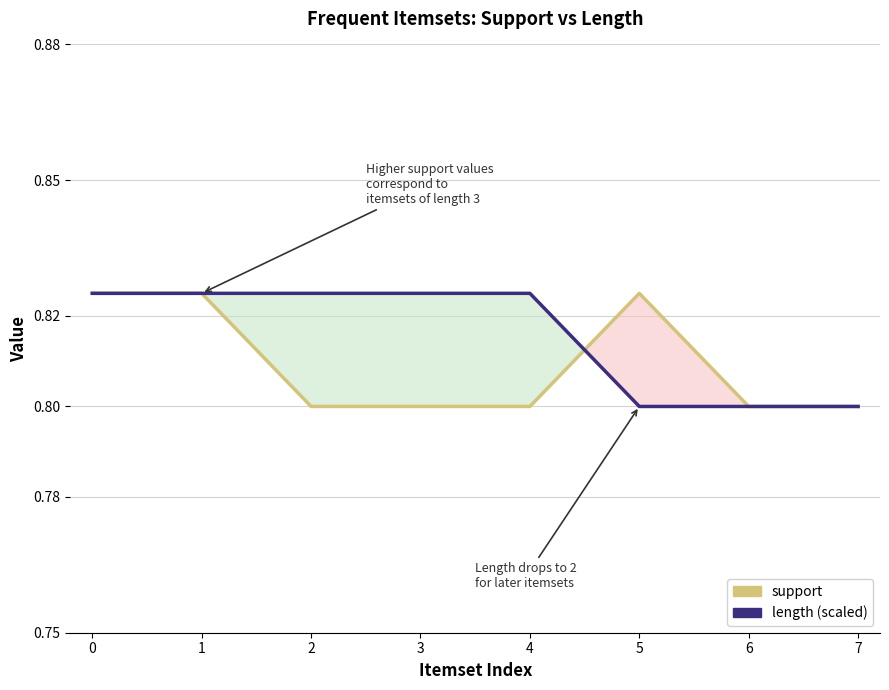

List the series in order of their peak value, lowest first.

support, length (scaled)